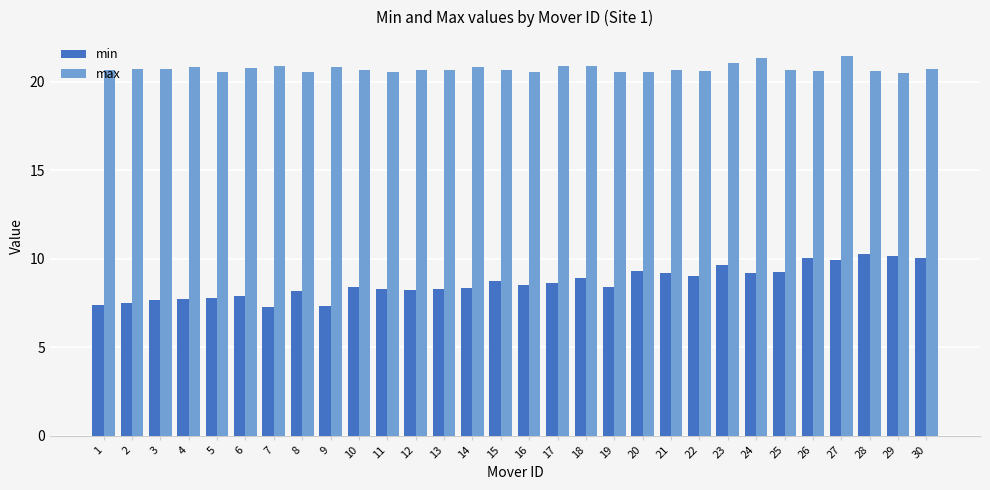

Which series has the widest spread of values?

min